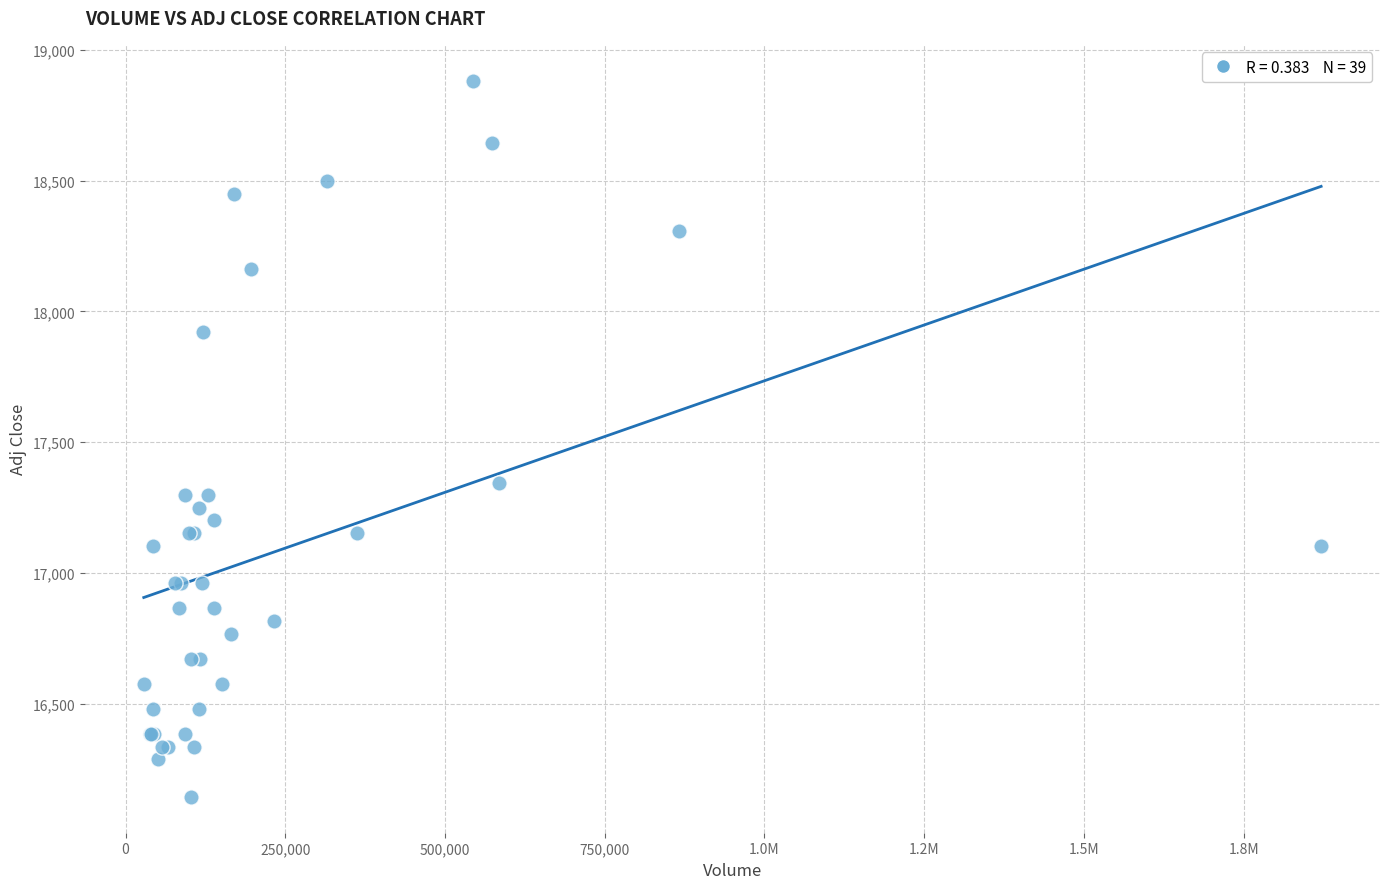

What Y value in the scatter plot is closest to 17512?

17344.6